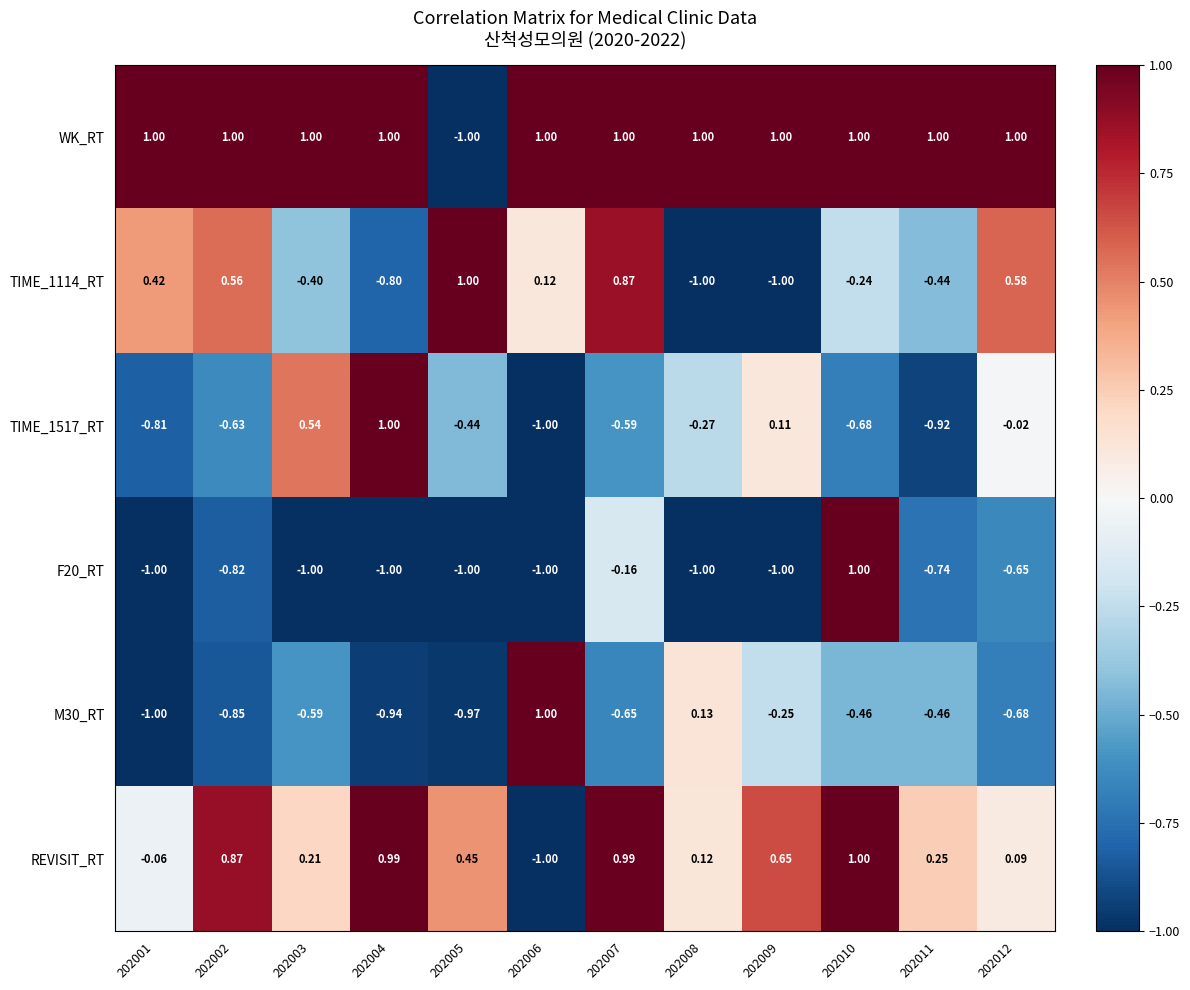

Which series has the largest total across all categories?

WK_RT